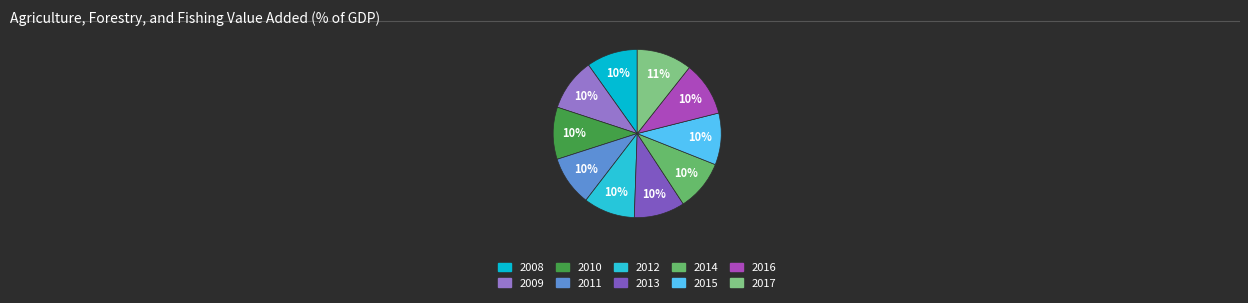

How many segments does this pie chart have?

10